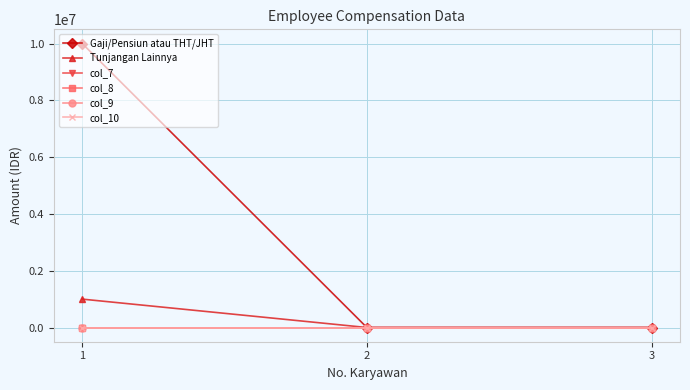

List the labels in order of col_7 value, largest first.

1, 2, 3